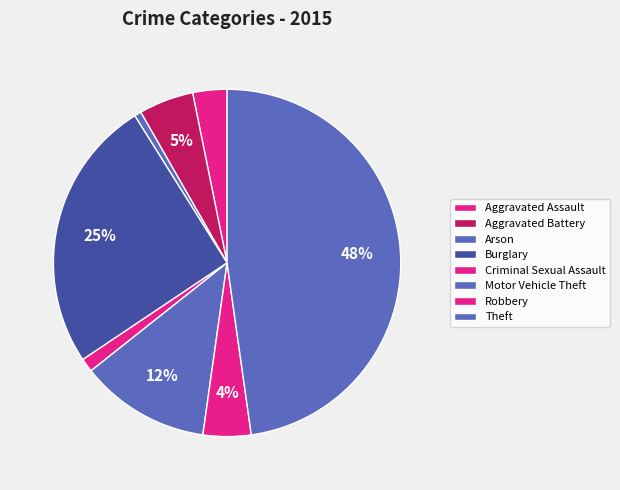

Which has a higher value, Arson or Burglary?

Burglary